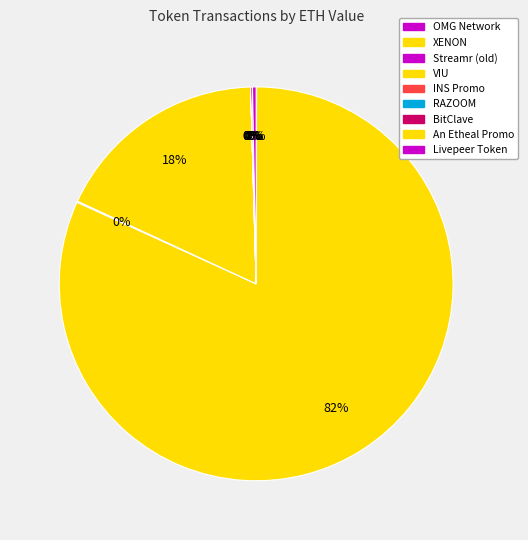

What is the change in value from INS Promo to BitClave?

+1.0